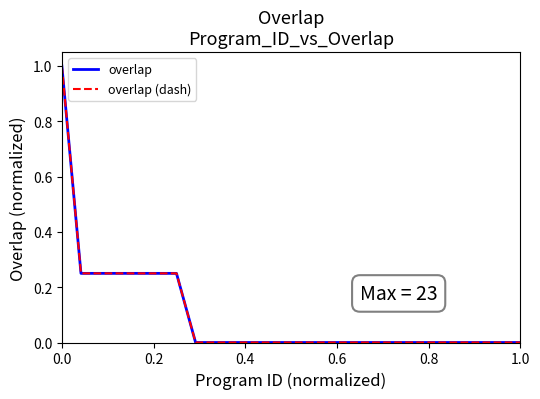

True or false: overlap (dash) and overlap intersect in this chart.

False